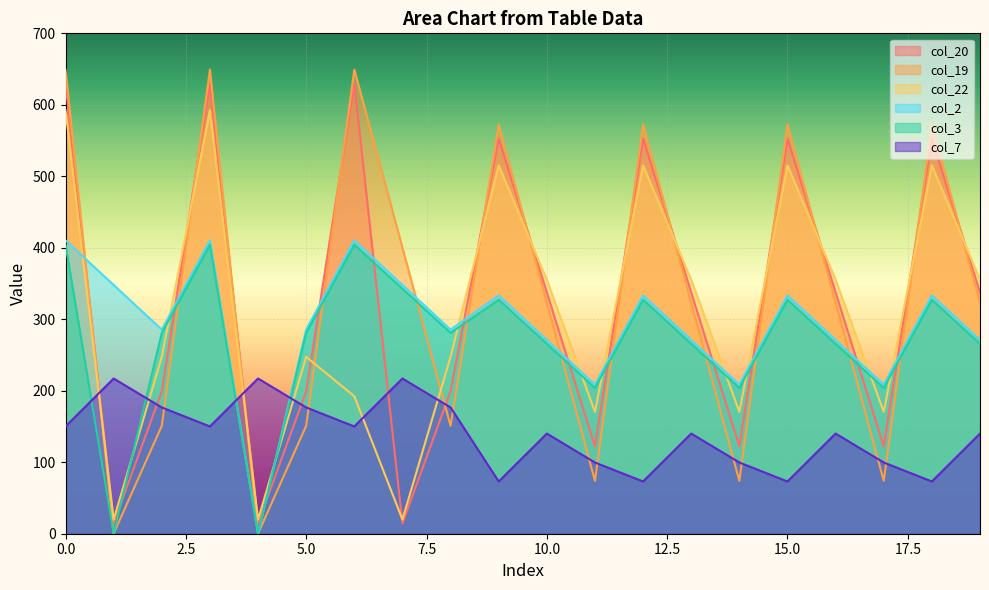

How many lines are shown in the chart?

6